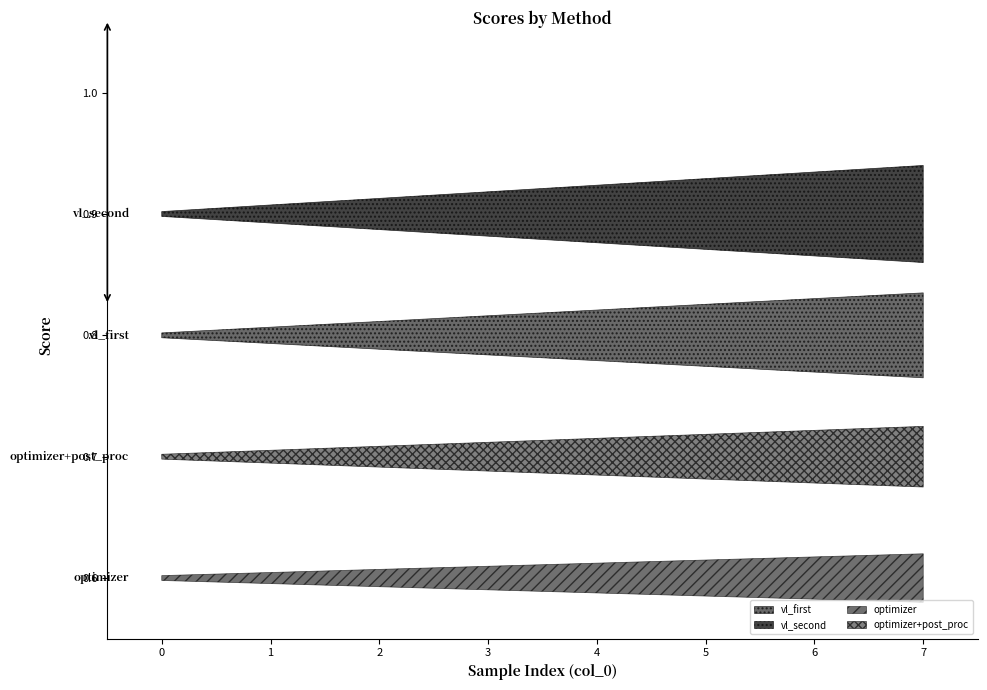

Reading right to left, list all the values displayed in this chart.

vl_first: 0.8	0.8	0.9	1.0	0.7	0.9	0.9	0.9
vl_second: 0.7	0.9	0.9	1.0	0.7	0.9	0.9	0.9
optimizer: 0.7	0.8	0.8	1.0	0.7	0.9	0.9	0.9
optimizer+post_proc: 0.7	0.8	0.8	1.0	0.7	0.9	0.9	0.9